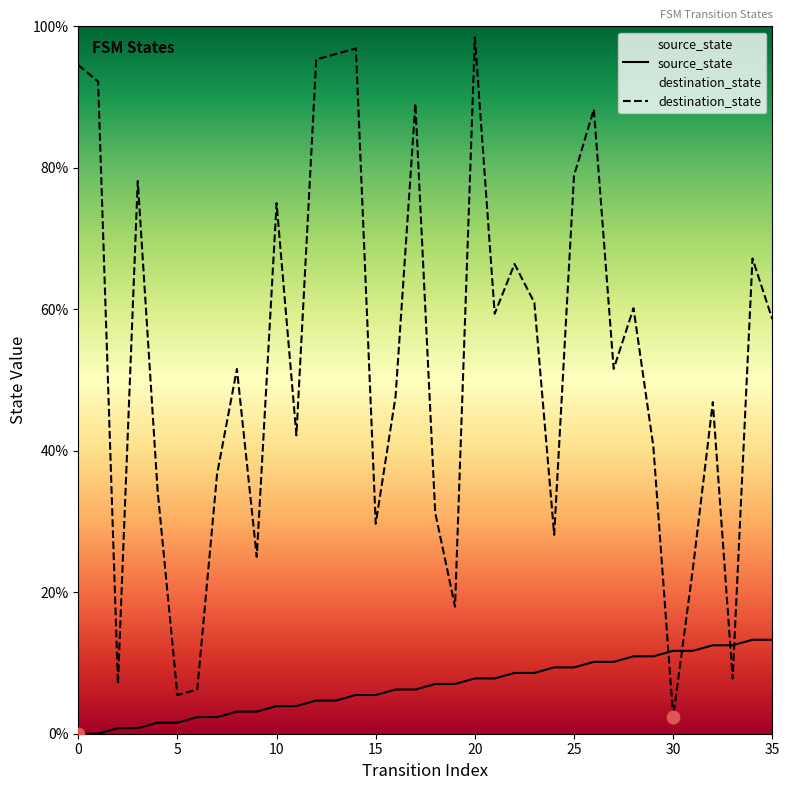

Which series has the widest spread of Y values?

destination_state